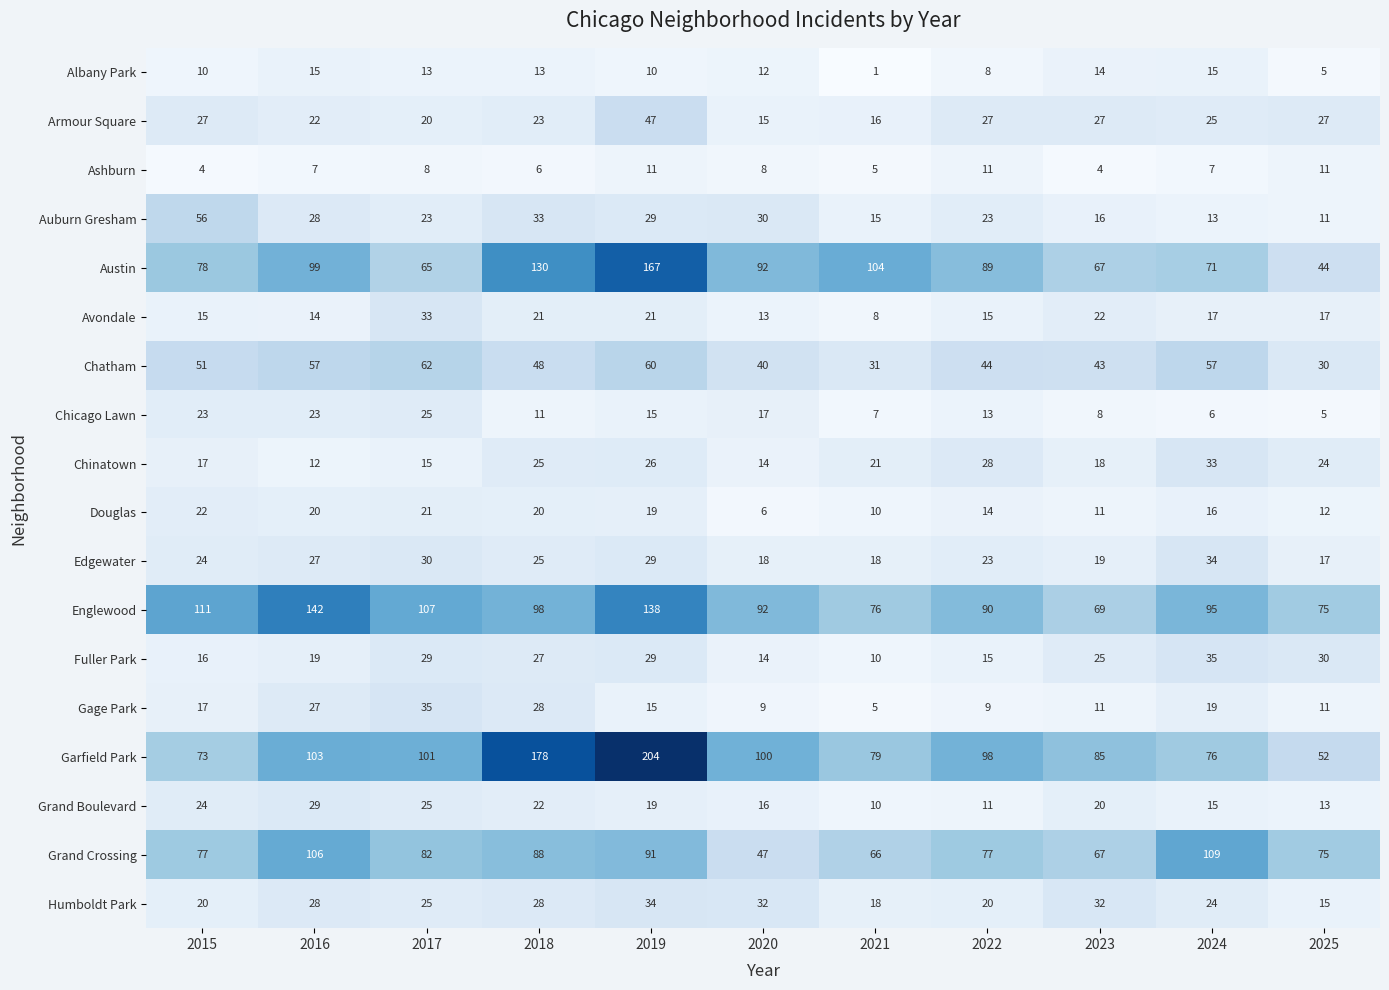

Which category has the highest value across all series?

2019